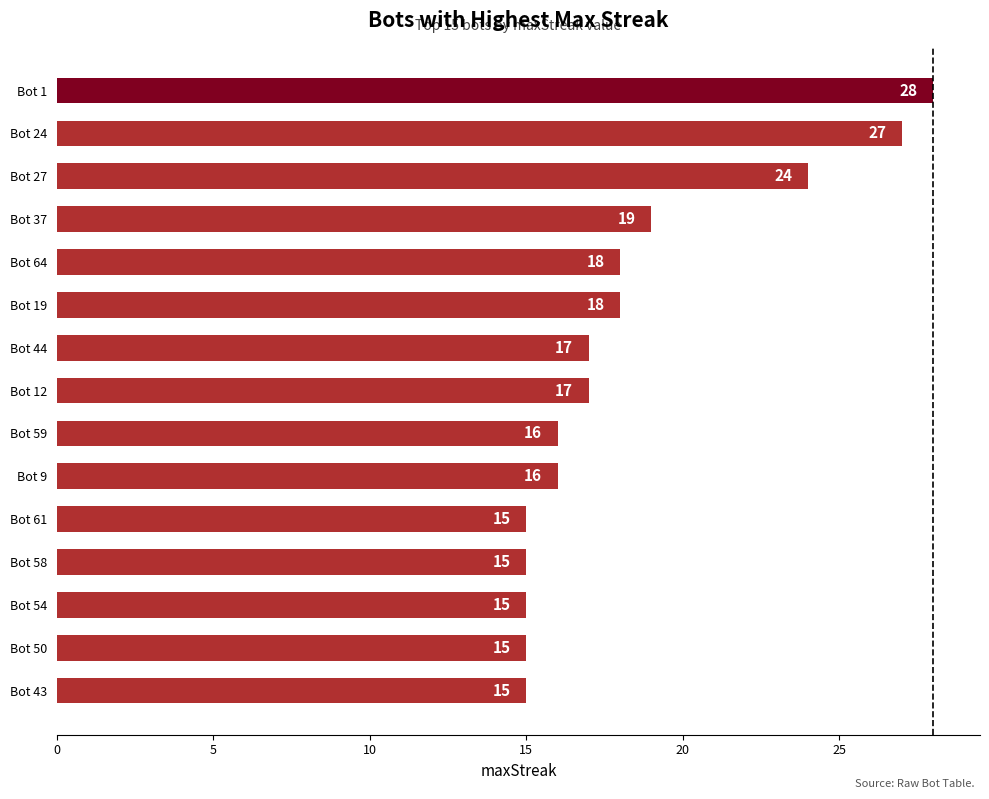

What is the difference between the maximum and minimum values?

13